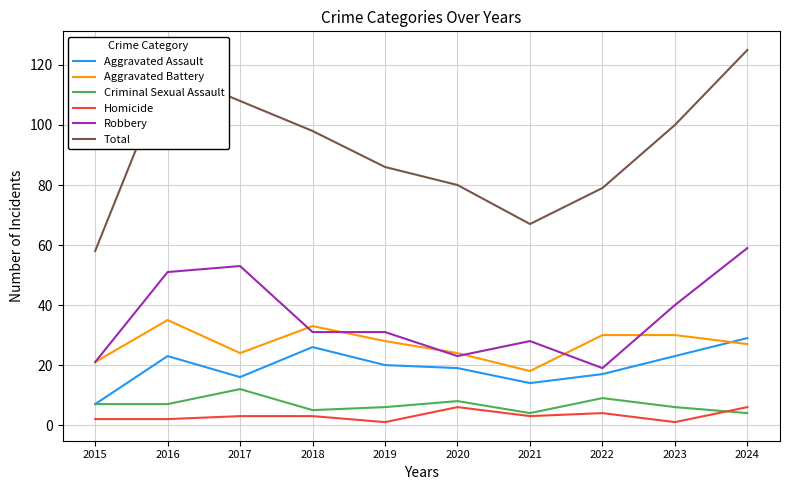

Rank the series by their maximum value, from lowest to highest.

Homicide, Criminal Sexual Assault, Aggravated Assault, Aggravated Battery, Robbery, Total